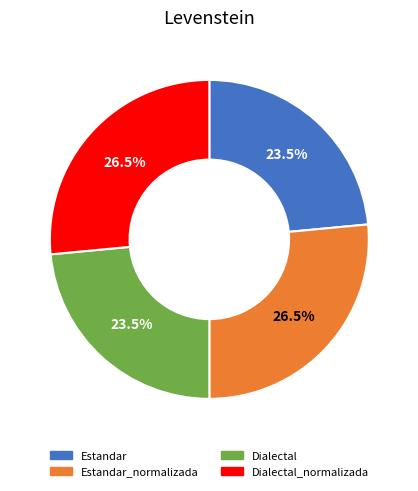

Is there a majority slice in this chart?

No